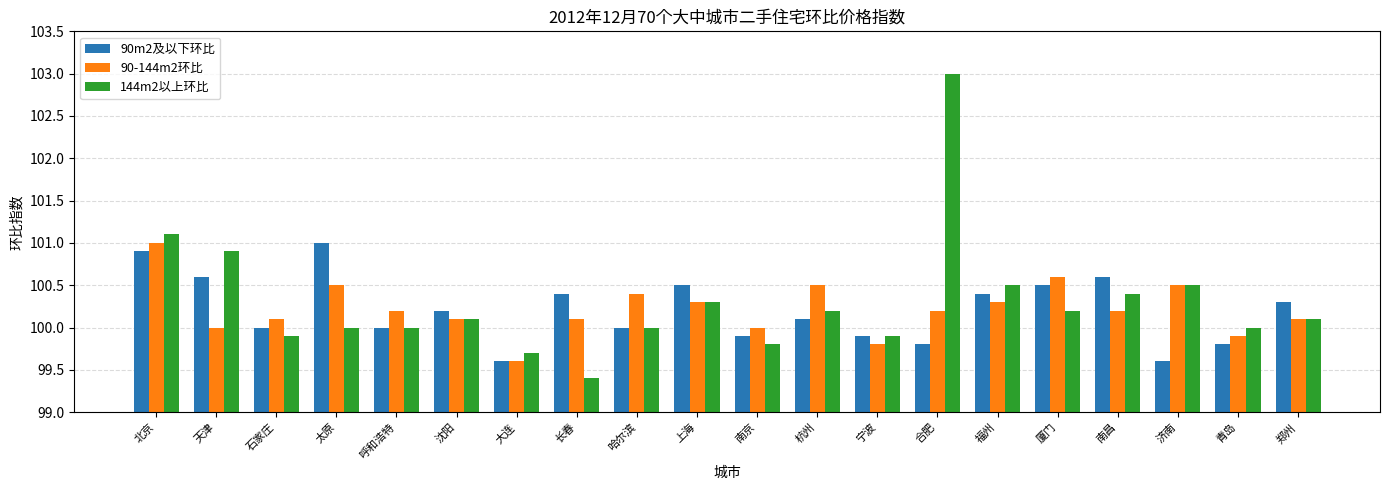

What is the value of the 90m2及以下环比 bar at the 17th from the left?

100.6